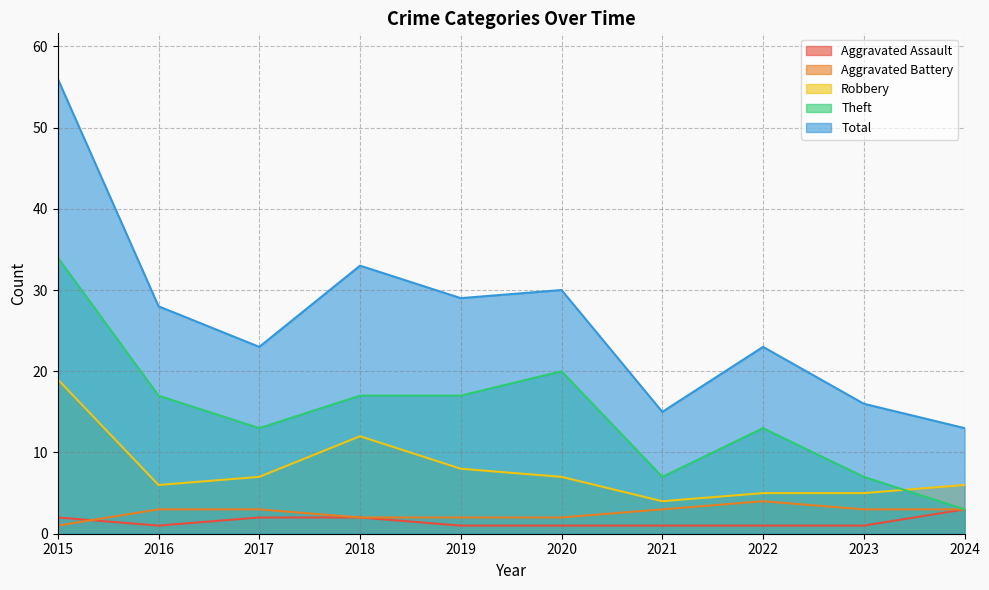

Reading right to left, transcribe all the data shown in this chart.

Aggravated Assault: 2024=3	2023=1	2022=1	2021=1	2020=1	2019=1	2018=2	2017=2	2016=1	2015=2
Aggravated Battery: 2024=3	2023=3	2022=4	2021=3	2020=2	2019=2	2018=2	2017=3	2016=3	2015=1
Robbery: 2024=6	2023=5	2022=5	2021=4	2020=7	2019=8	2018=12	2017=7	2016=6	2015=19
Theft: 2024=3	2023=7	2022=13	2021=7	2020=20	2019=17	2018=17	2017=13	2016=17	2015=34
Total: 2024=13	2023=16	2022=23	2021=15	2020=30	2019=29	2018=33	2017=23	2016=28	2015=56